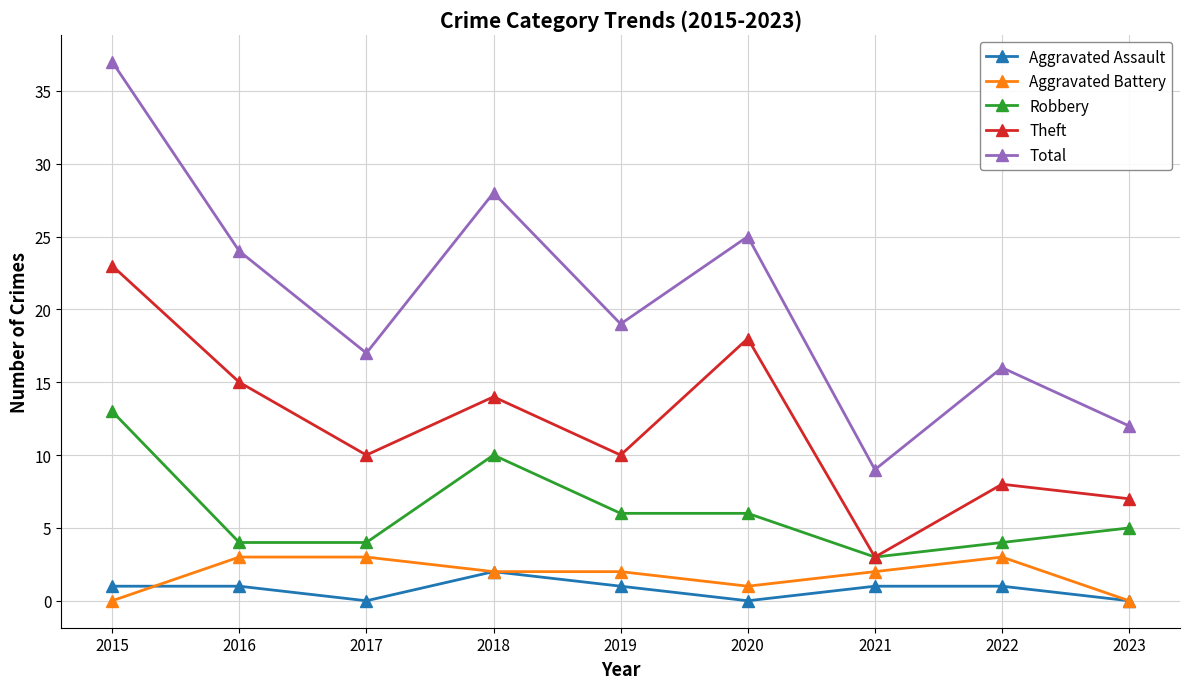

Reading left to right, transcribe all the data shown in this chart.

Aggravated Assault: 1	1	0	2	1	0	1	1	0
Aggravated Battery: 0	3	3	2	2	1	2	3	0
Robbery: 13	4	4	10	6	6	3	4	5
Theft: 23	15	10	14	10	18	3	8	7
Total: 37	24	17	28	19	25	9	16	12